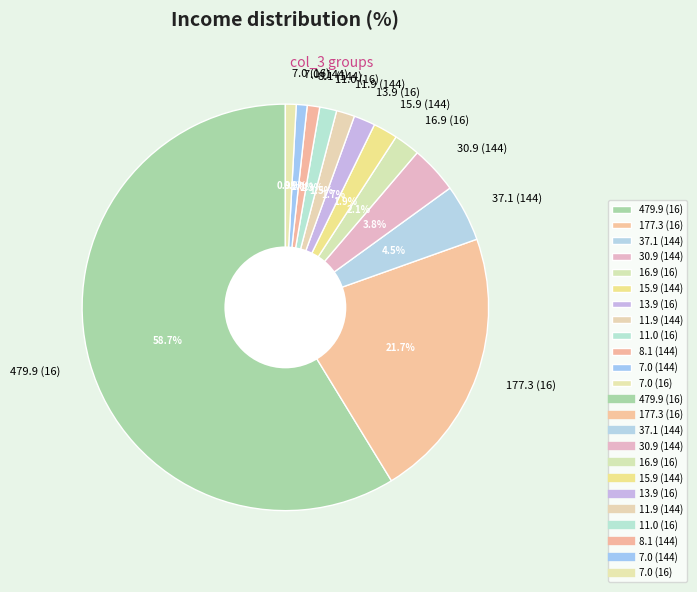

Is there a majority slice in this chart?

Yes